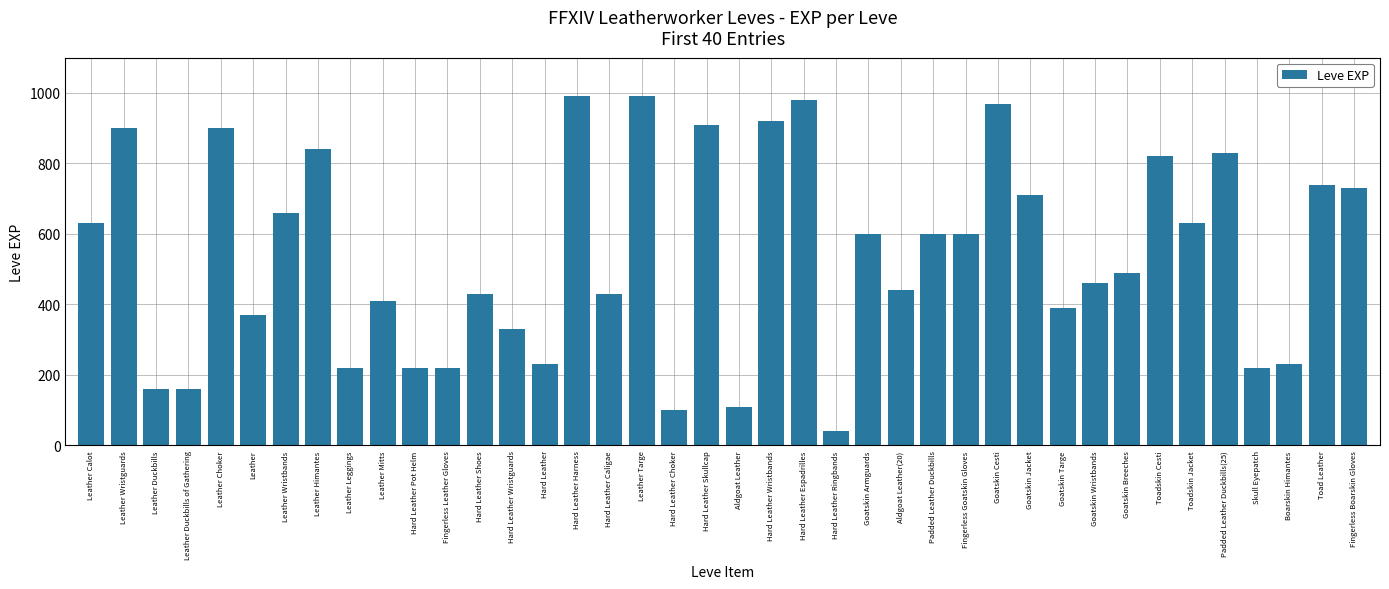

How many categories are shown in the chart?

40